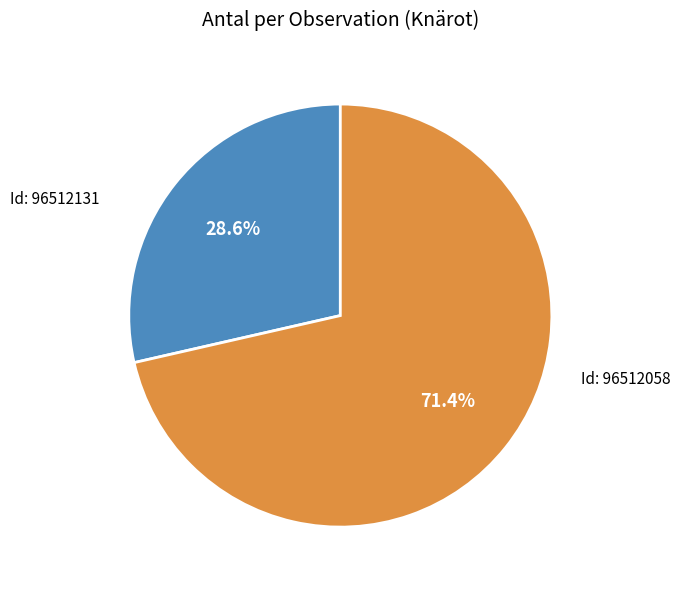

Is there a majority slice in this chart?

Yes